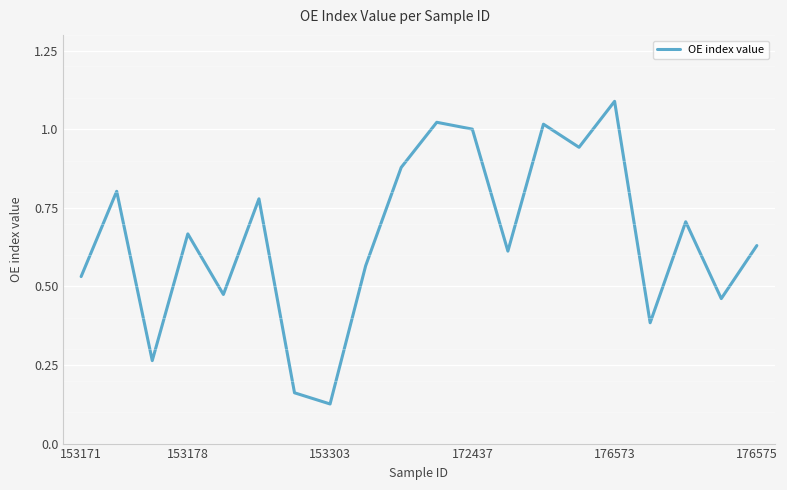

What is the maximum value shown in the chart?

1.1